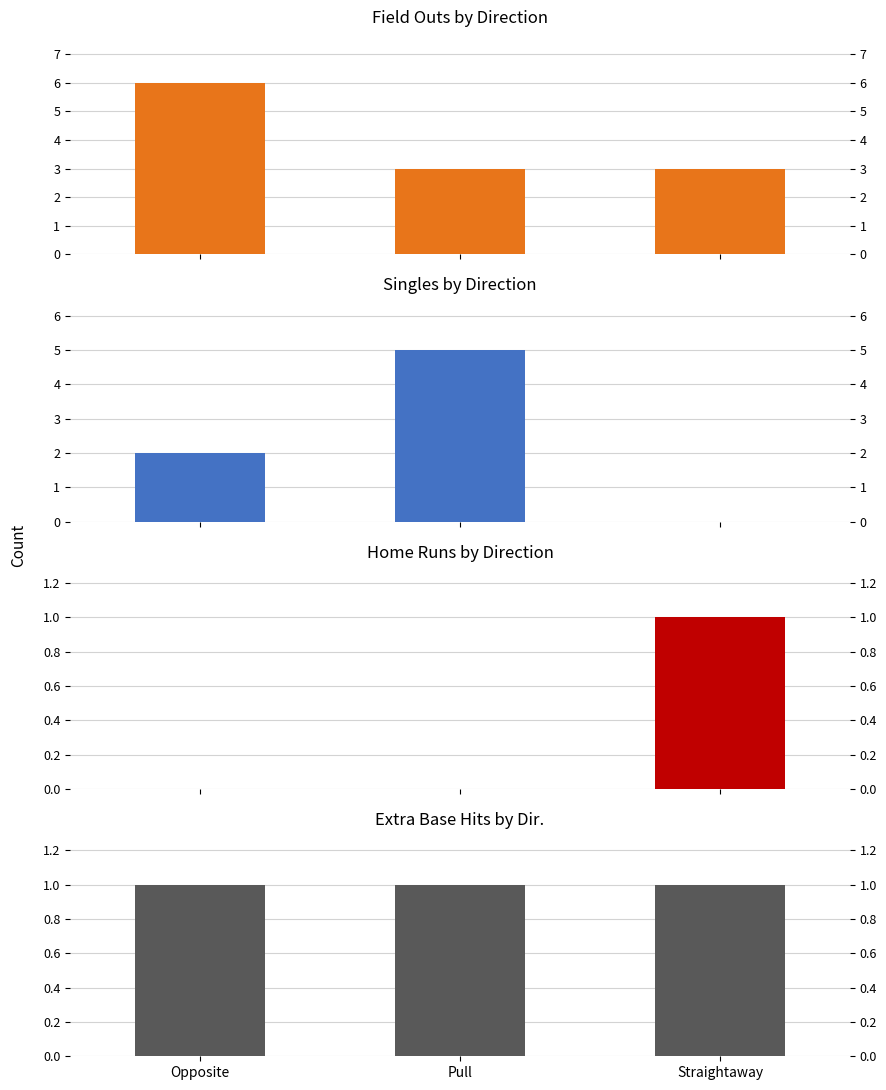

Which category has the lowest value in the Home Runs by Direction series?

Opposite